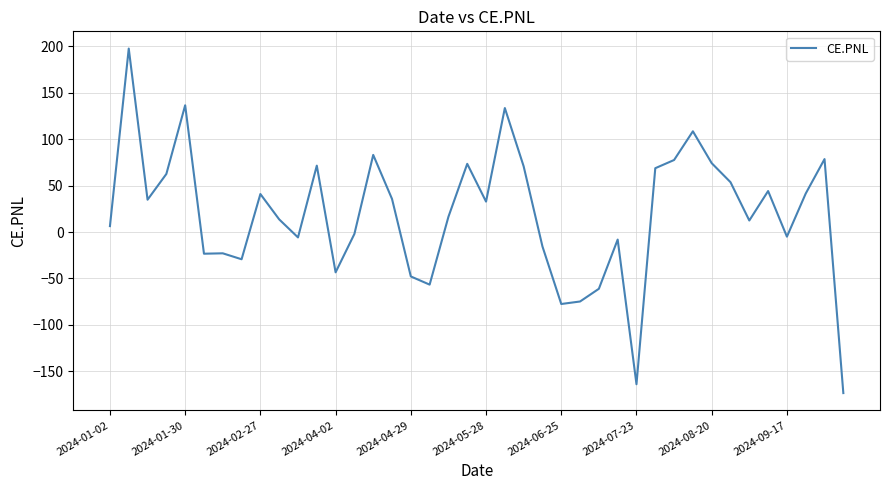

What is the greatest value displayed?

197.8